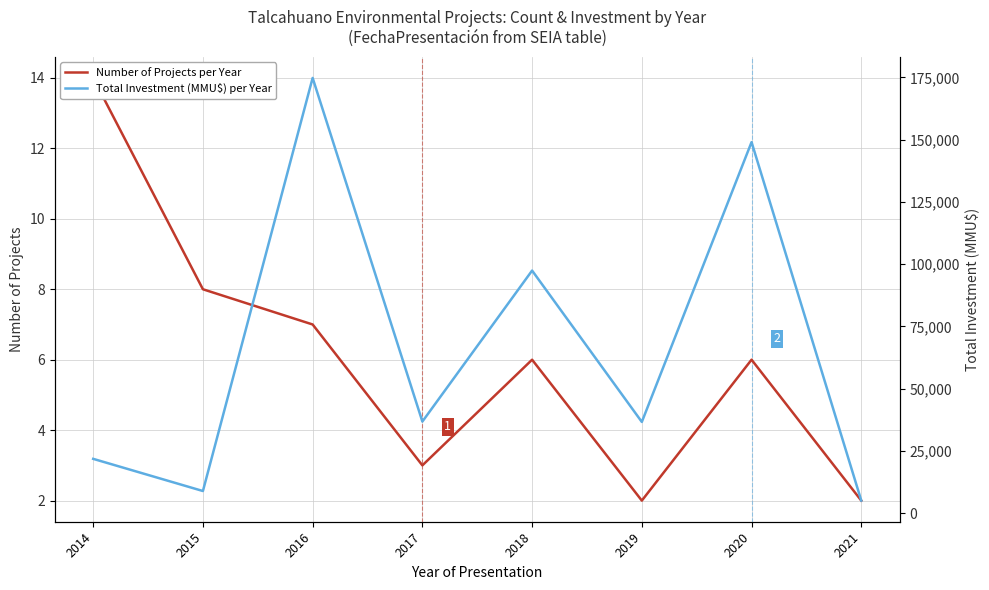

Rank the categories by Number of Projects per Year value from highest to lowest.

2014, 2015, 2016, 2018, 2020, 2017, 2019, 2021